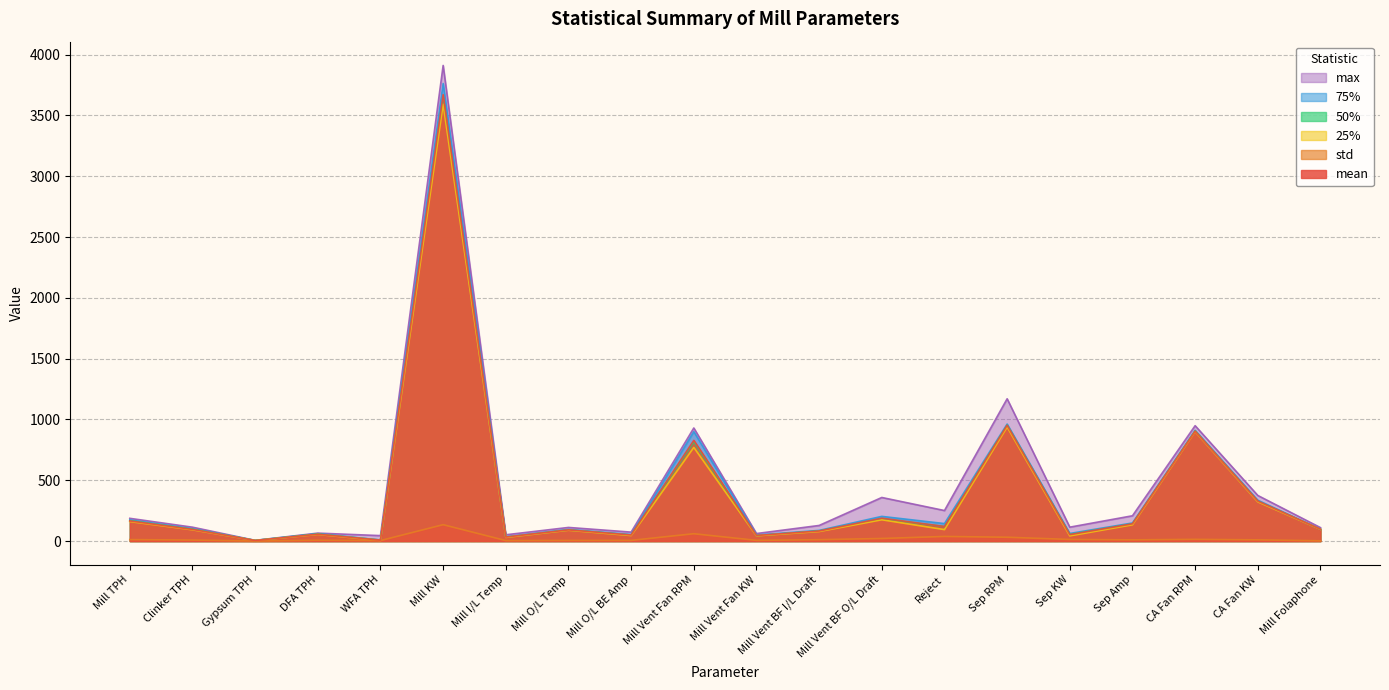

Is the value of 50% at Sep RPM greater than the value of std at Clinker TPH?

Yes